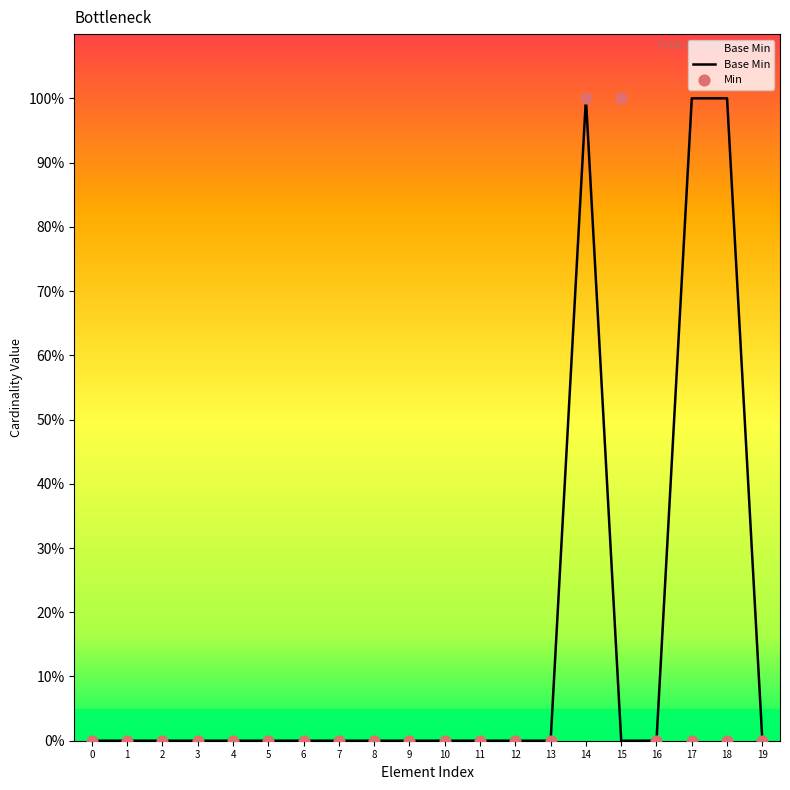

Which series has the largest total across all categories?

Base Min